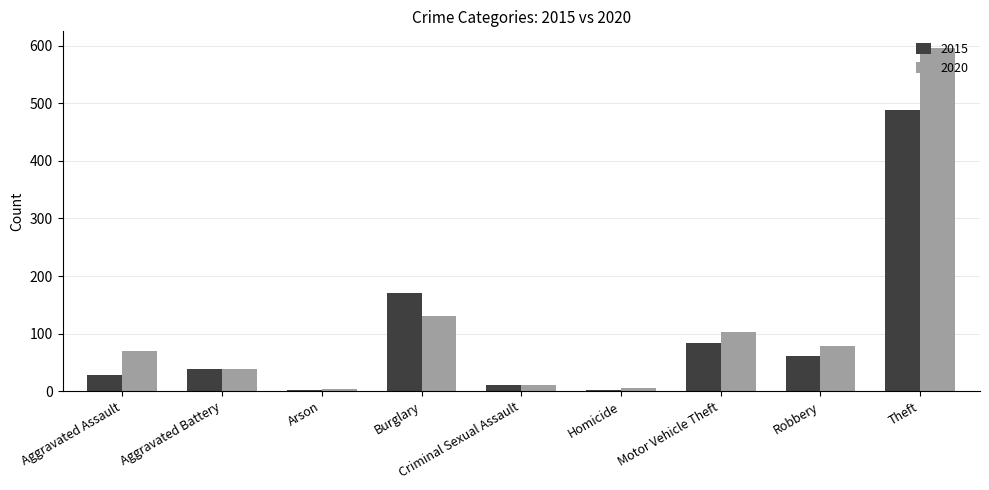

What is the value of the 2015 bar at the 6th from the left?

2